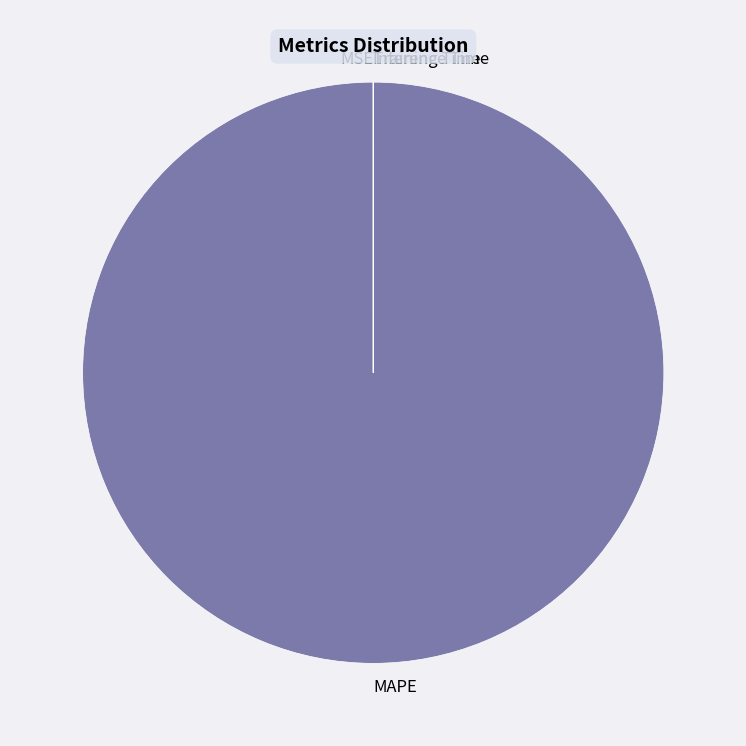

Which slice represents more than half of the pie?

MAPE